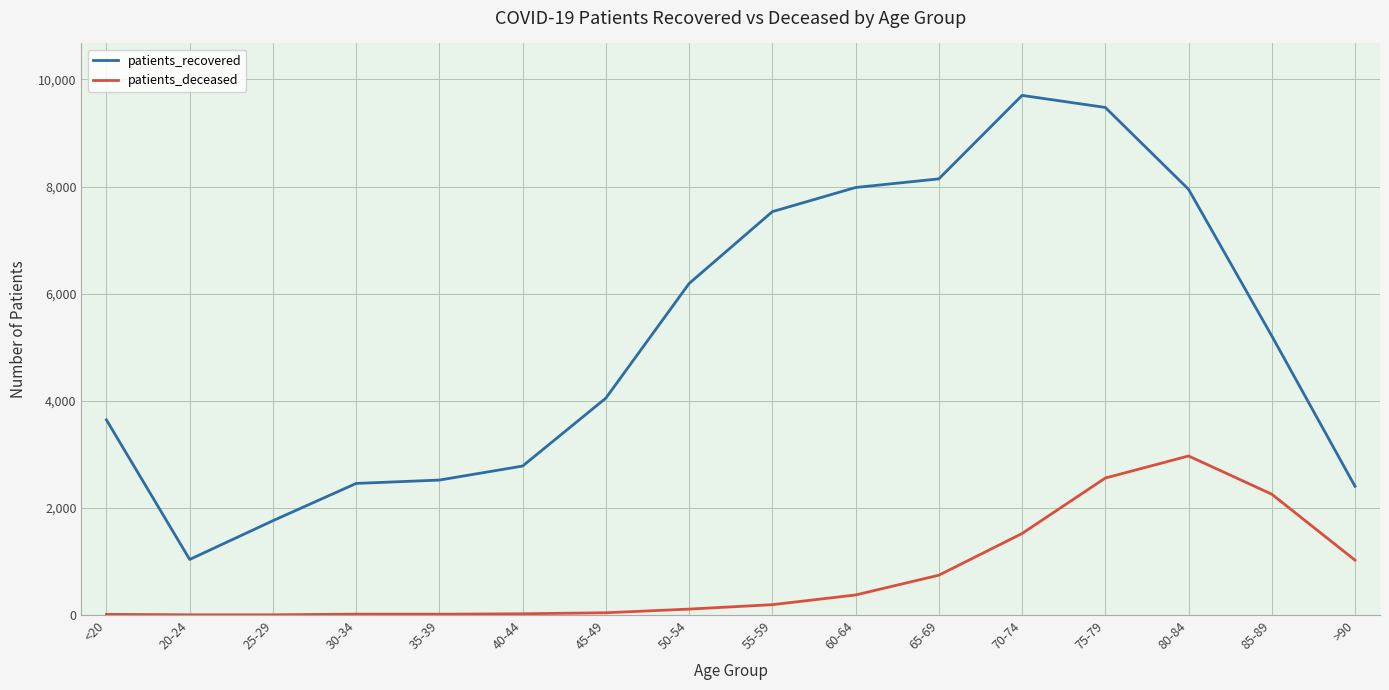

Where is the first local minimum for patients_recovered?

20-24